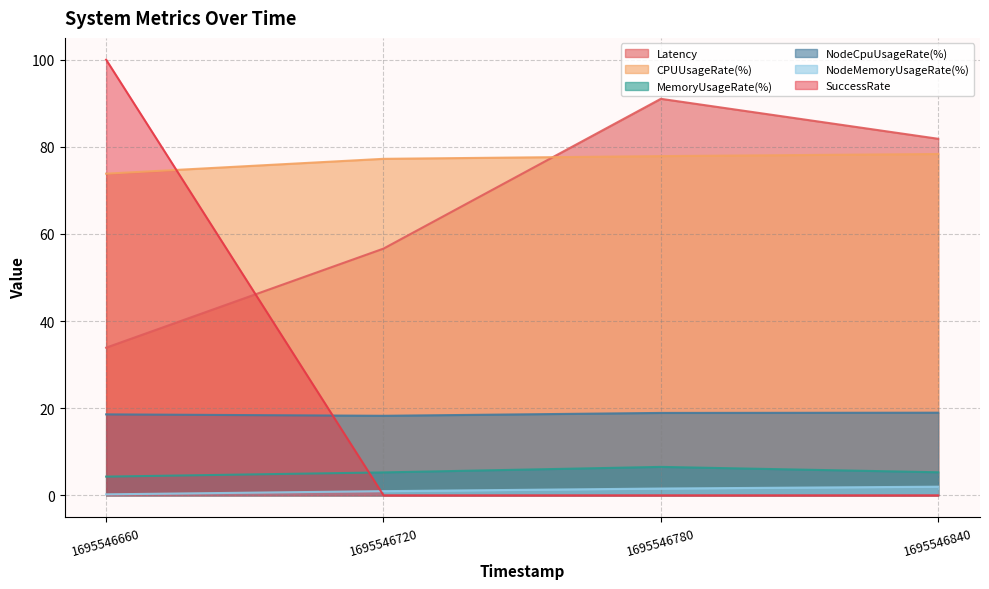

True or false: CPUUsageRate(%) and MemoryUsageRate(%) cross at least once.

False